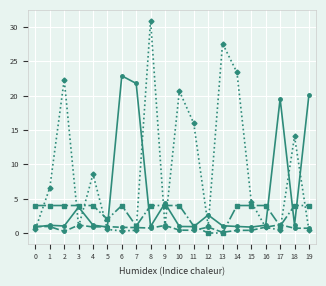

What is the total value across all series at 1?

12.7